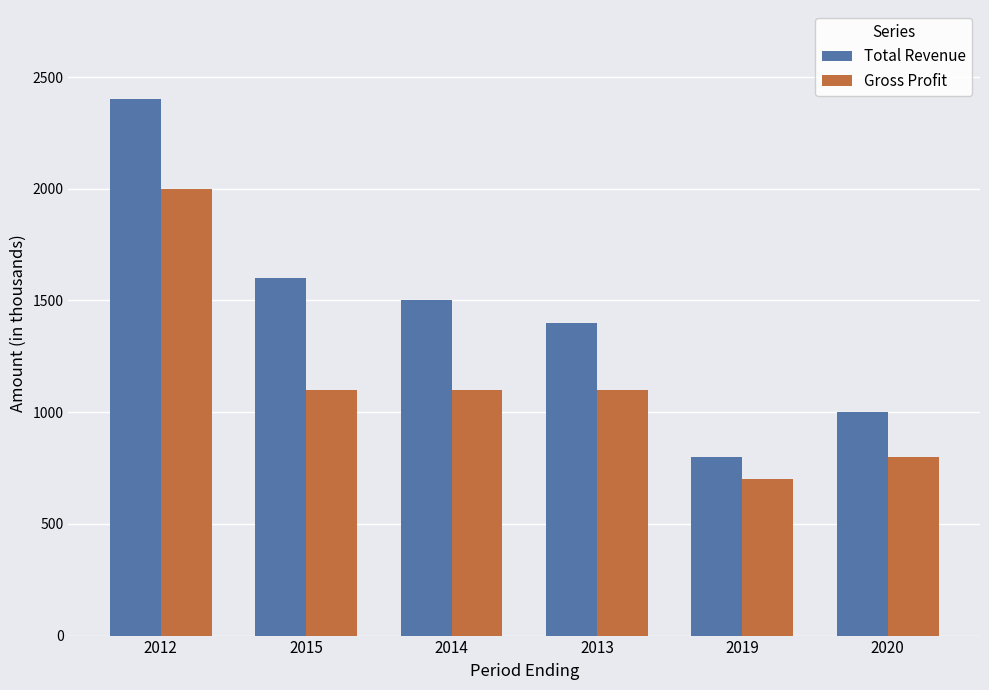

What position from the right is 2012?

6